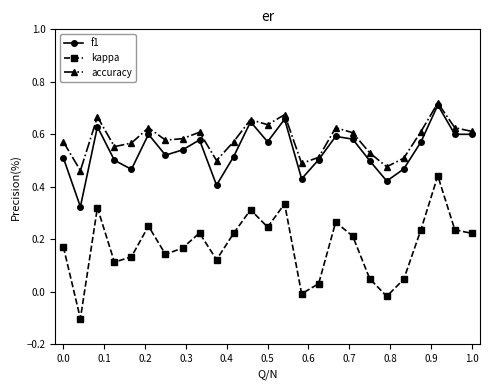

How many interior local peaks does the kappa series have?

7